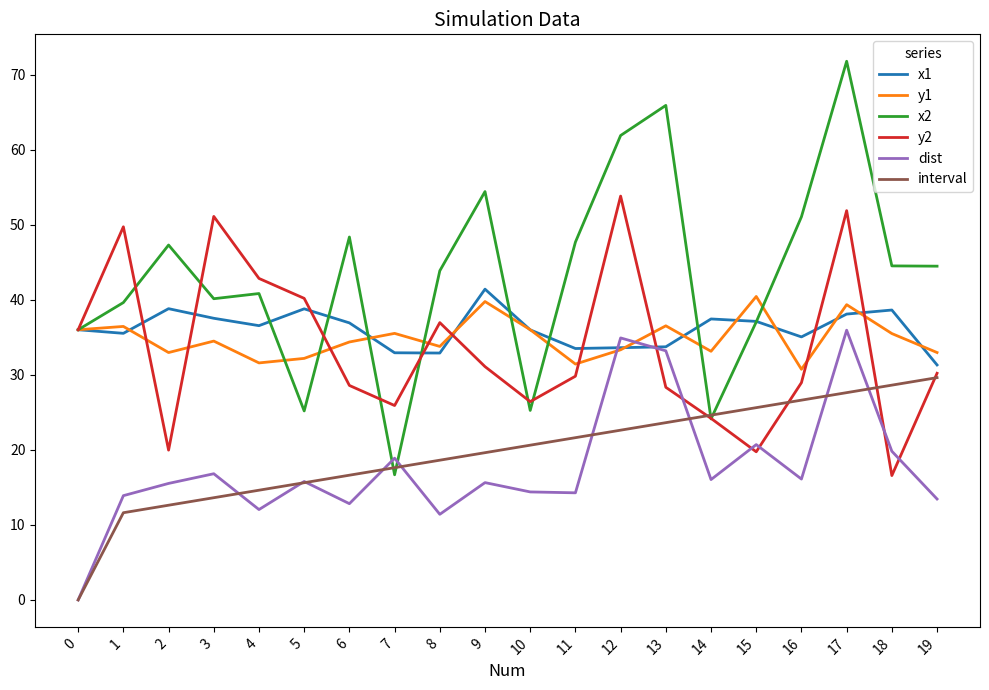

True or false: x2 and dist cross at least once.

True